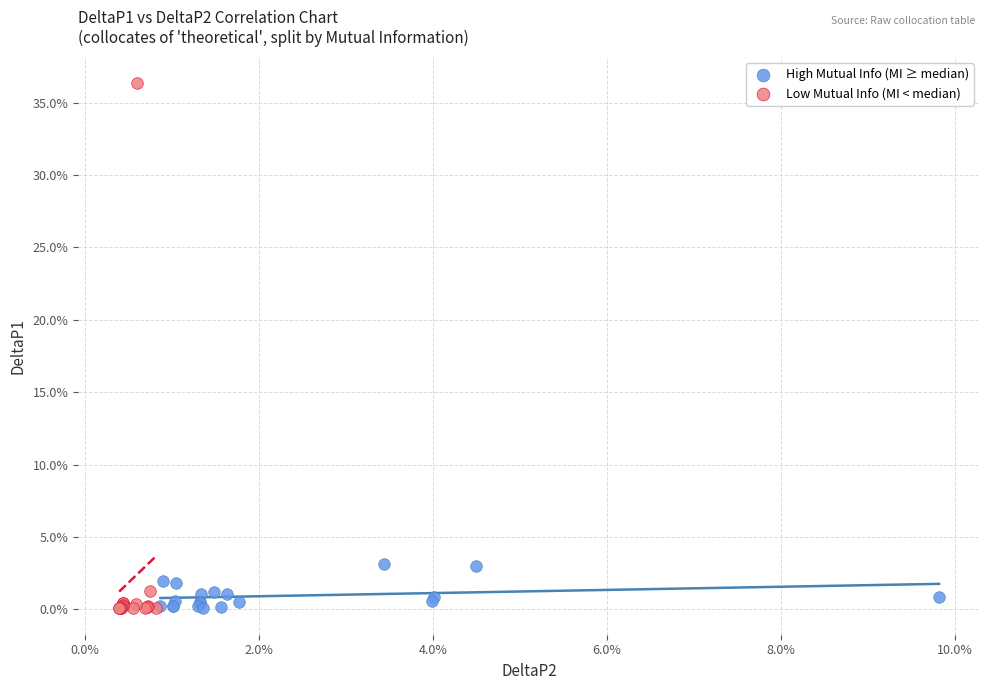

Which series reaches the maximum Y coordinate?

Low Mutual Info (MI < median)